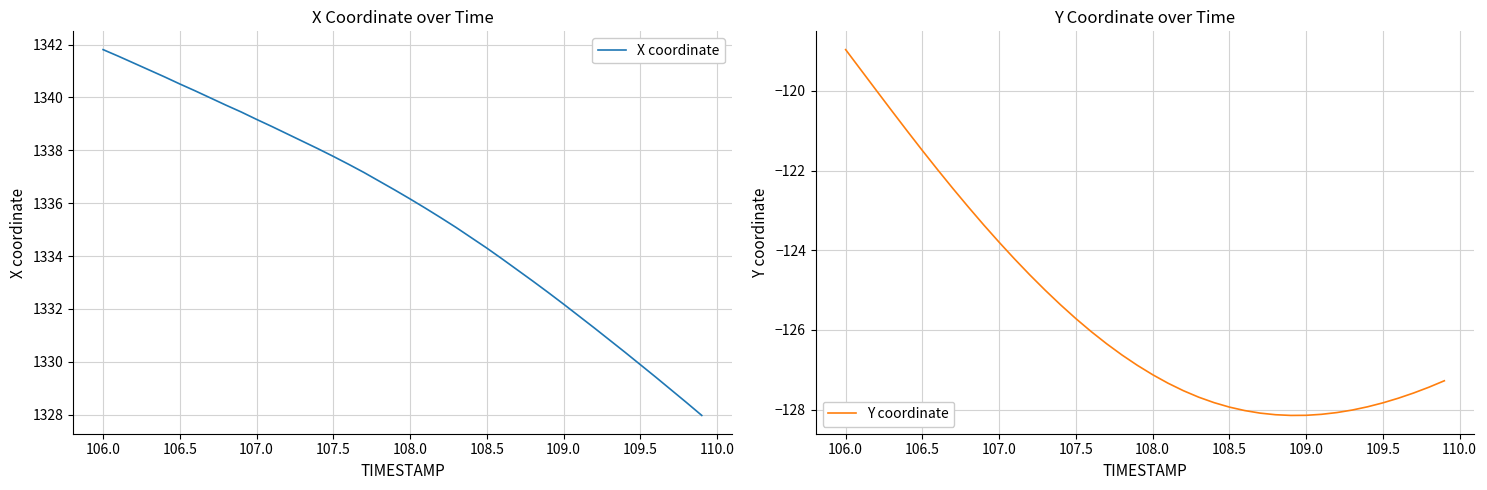

Where does the X coordinate series first go above 1336?

106.0